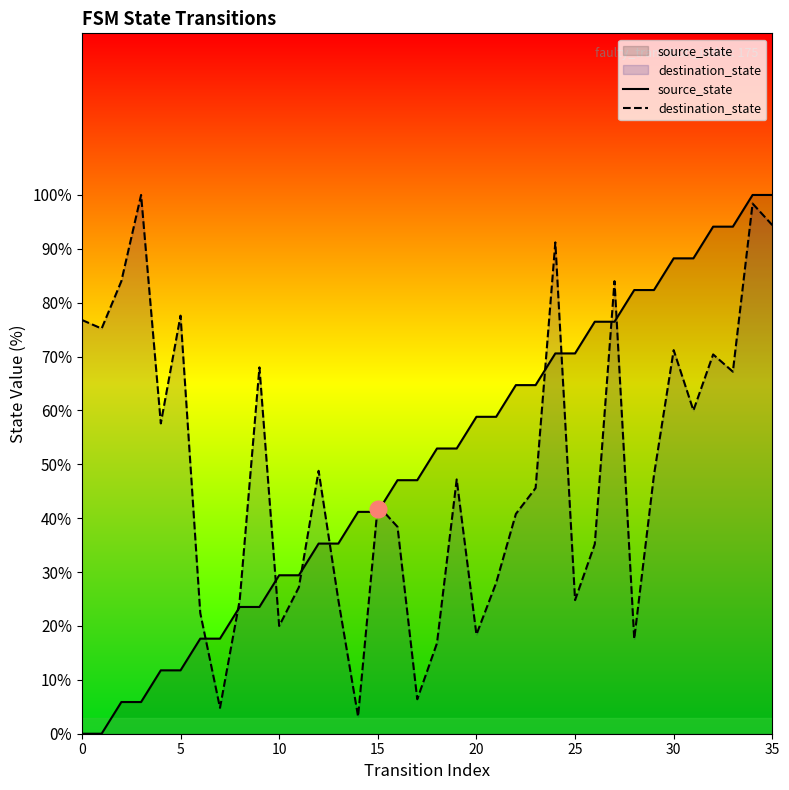

At how many categories does at least one series exceed 15?

36